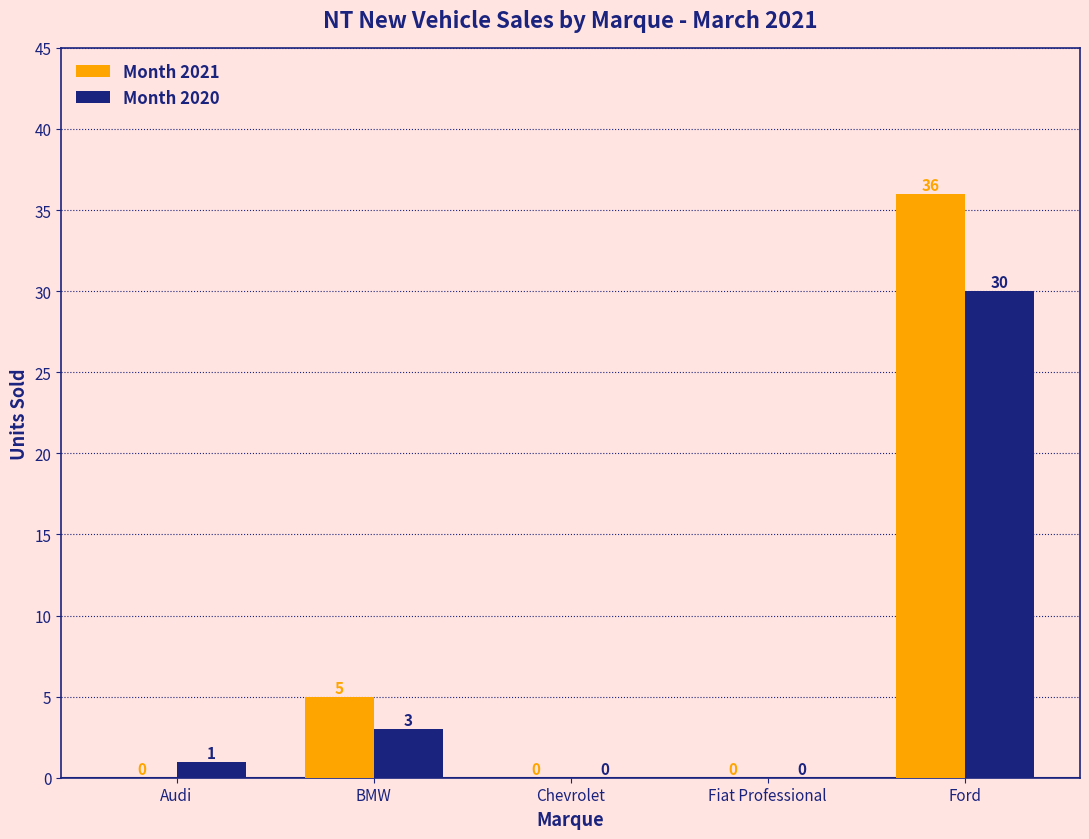

Which series has the largest total across all categories?

Month 2021